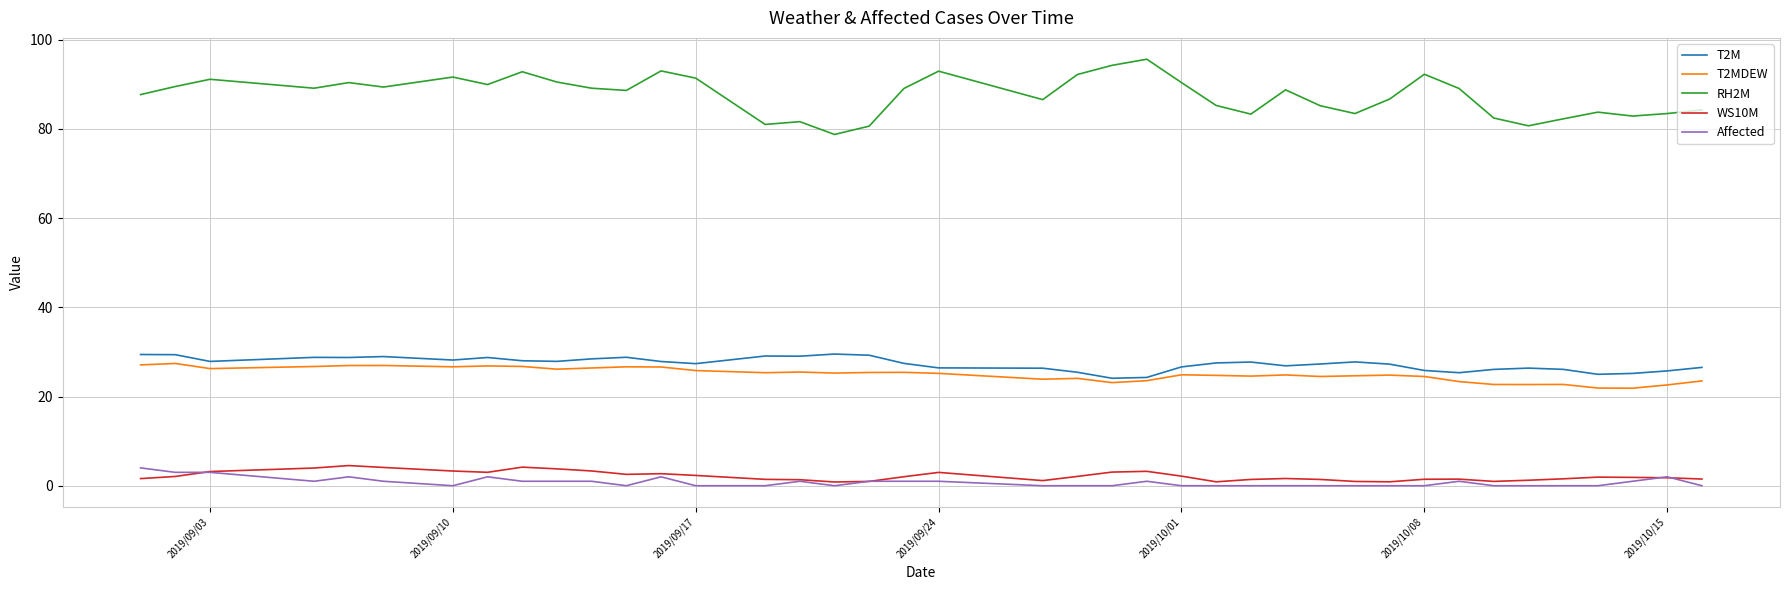

True or false: WS10M and RH2M cross at least once.

False